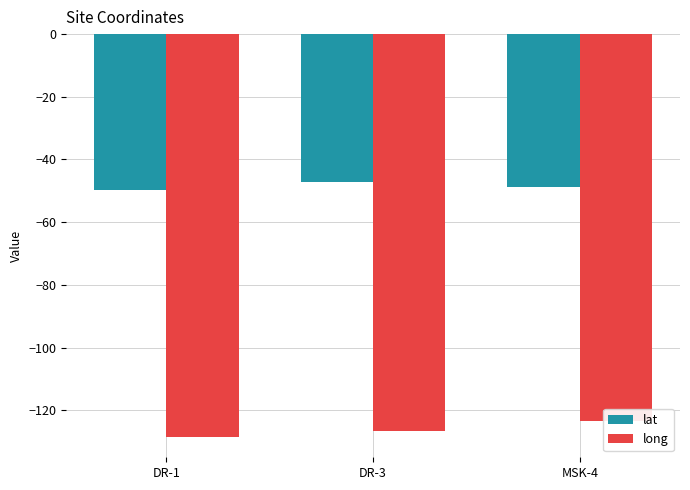

What is the sum of all long values?

-378.7